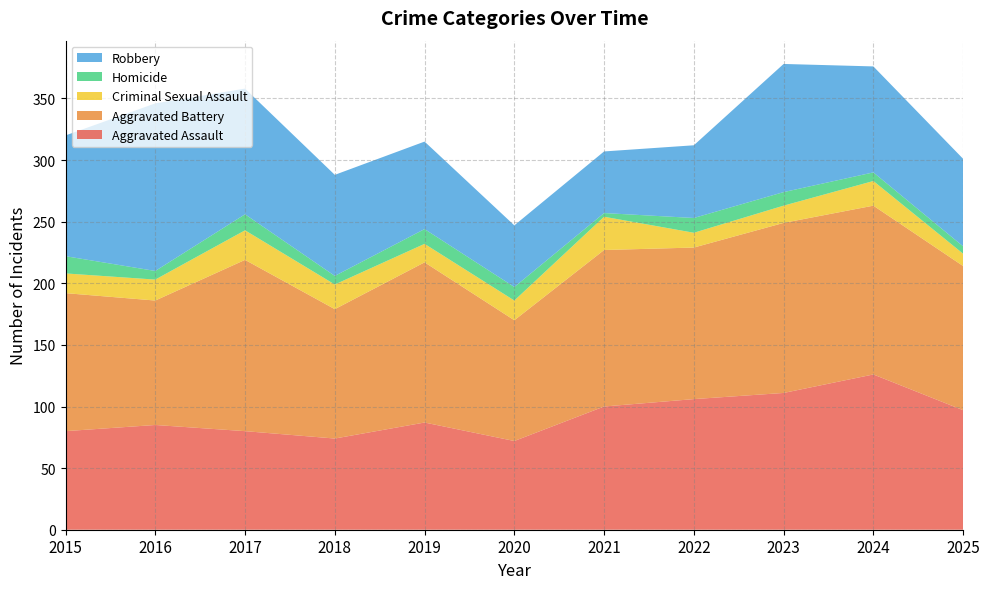

Reading left to right, transcribe all the data shown in this chart.

Aggravated Assault: 2015=80	2016=85	2017=80	2018=74	2019=87	2020=72	2021=100	2022=106	2023=111	2024=126	2025=97
Aggravated Battery: 2015=112	2016=101	2017=139	2018=105	2019=130	2020=98	2021=127	2022=123	2023=138	2024=137	2025=117
Criminal Sexual Assault: 2015=16	2016=17	2017=24	2018=20	2019=15	2020=16	2021=27	2022=12	2023=14	2024=20	2025=10
Homicide: 2015=14	2016=7	2017=13	2018=7	2019=12	2020=11	2021=3	2022=12	2023=11	2024=7	2025=6
Robbery: 2015=98	2016=136	2017=102	2018=82	2019=71	2020=50	2021=50	2022=59	2023=104	2024=86	2025=71